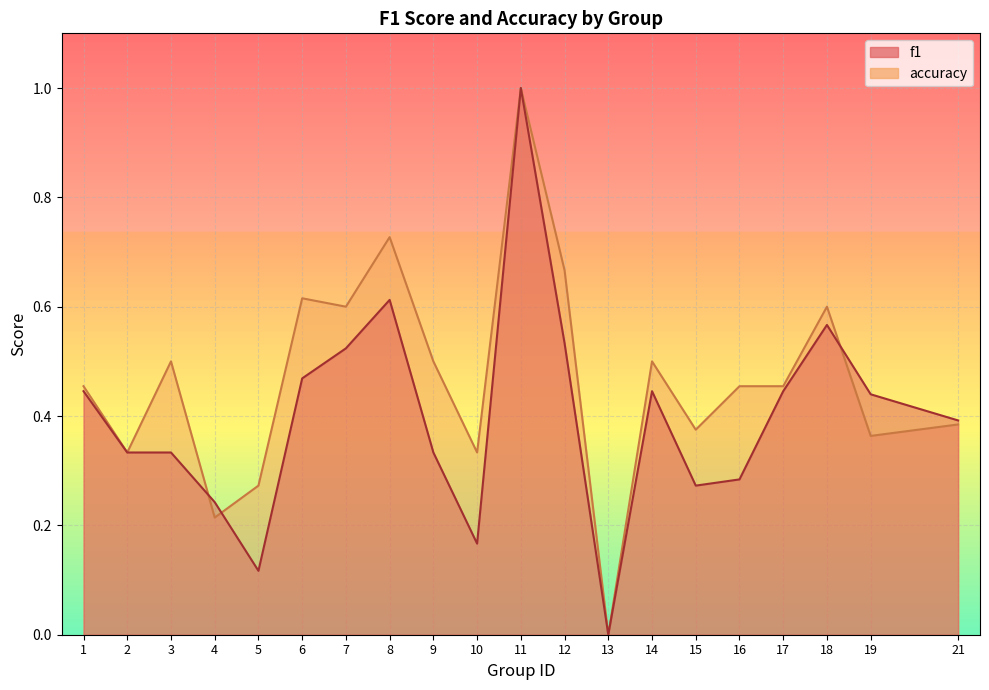

The f1 series shows 0.6 at 21. True or false?

False